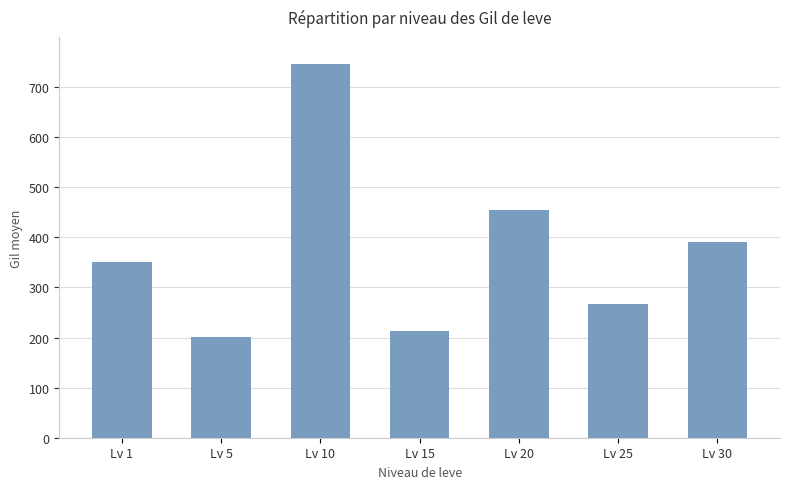

What is the value of the 6th bar from the left?

267.3